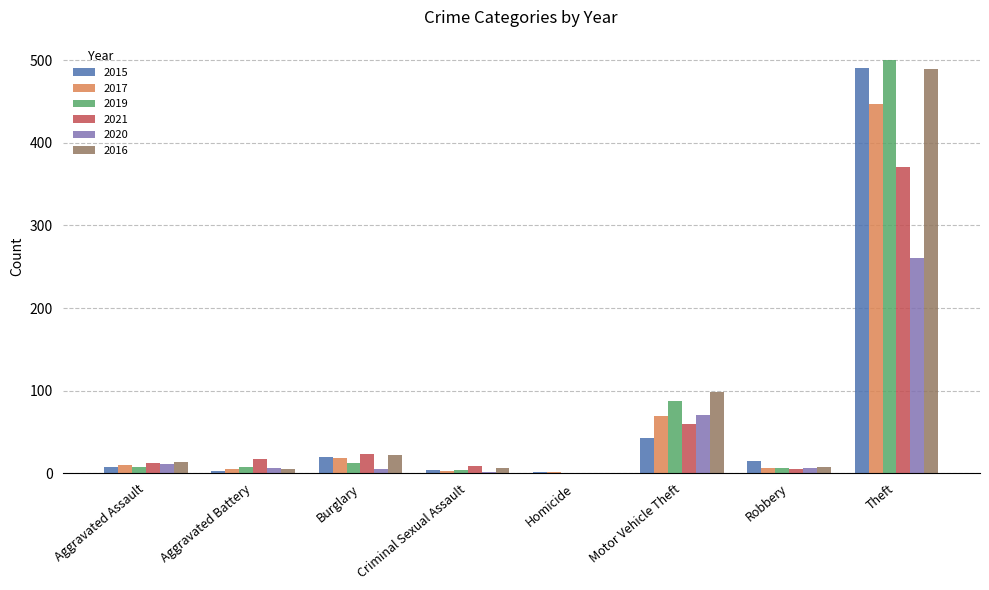

Does the chart contain stacked bars?

No